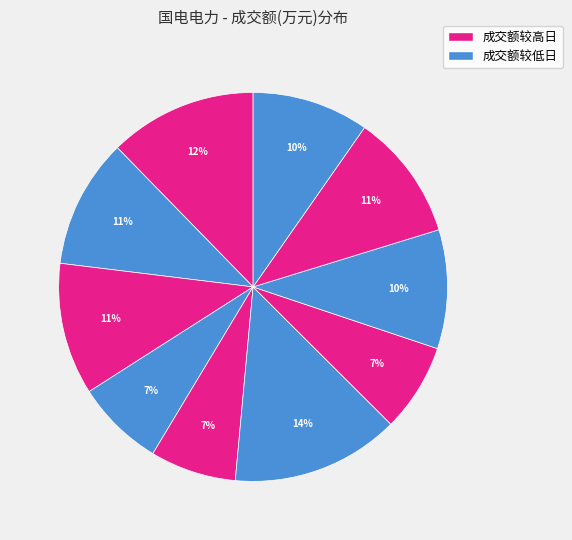

Count the number of slices in the pie.

10